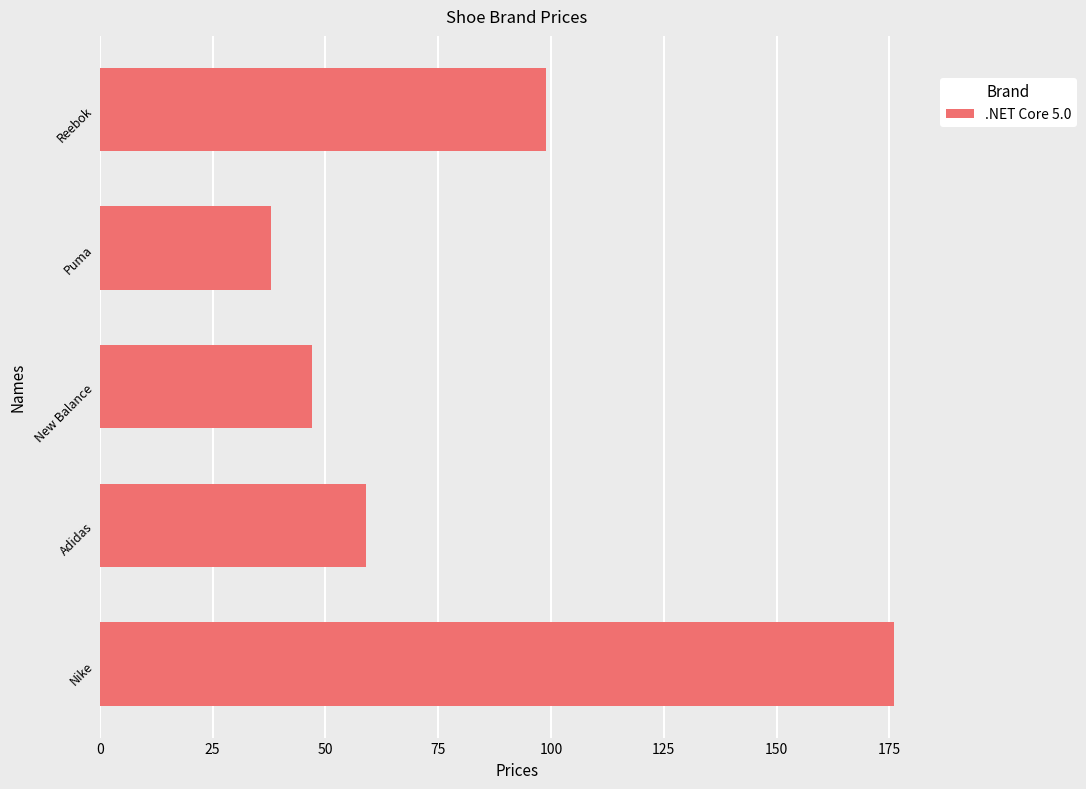

What is the maximum value shown in the chart?

176